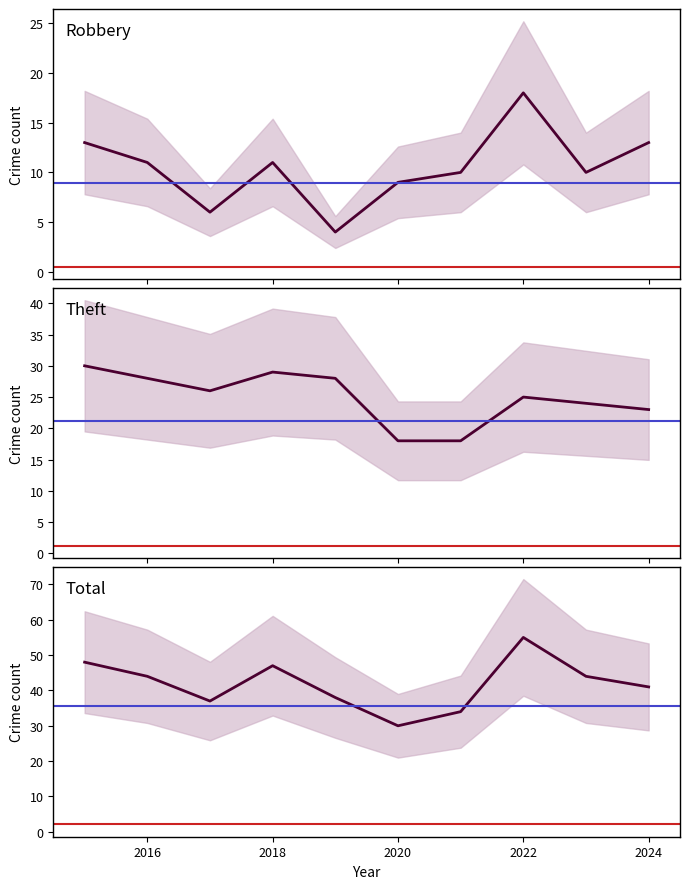

Where is the first local minimum for Total?

2017